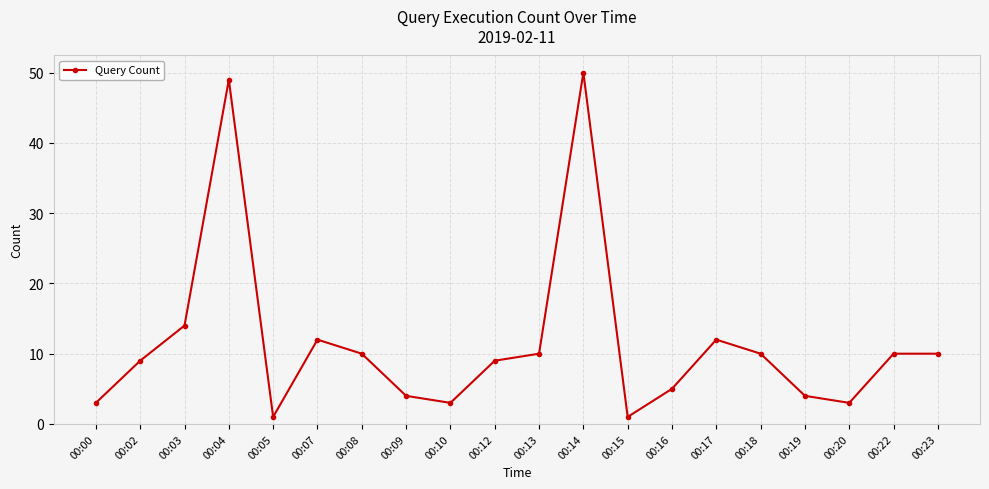

How many interior local valleys (lower than both neighbors) does the data have?

4